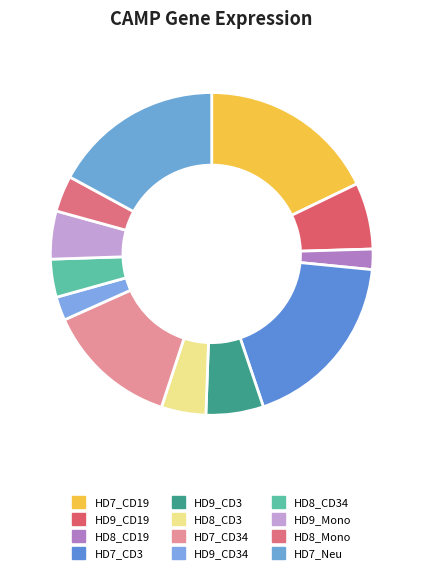

To the nearest percent, what is the difference between the largest and smallest slice percentages?

16%